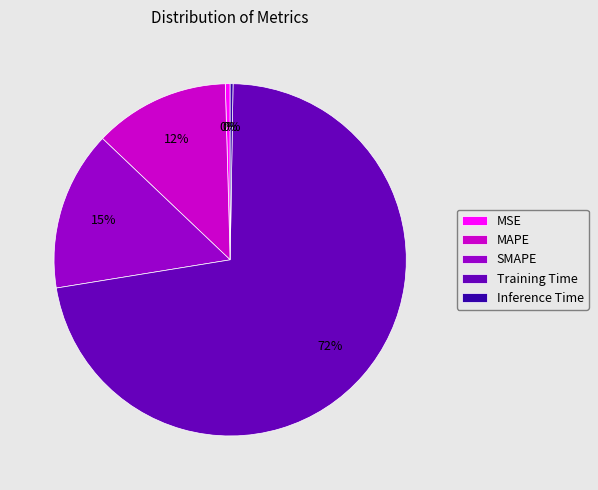

Is it true that MSE is 0% of the pie?

True